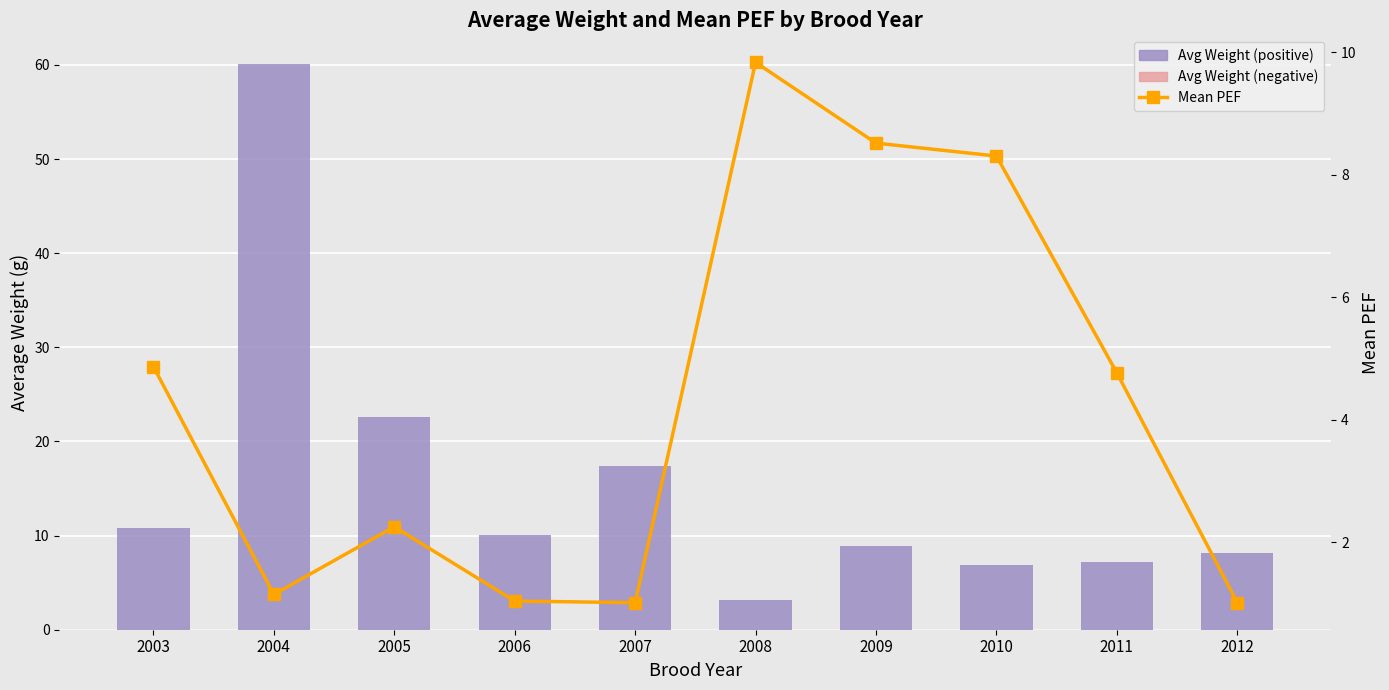

Are the bars grouped side by side (vs. stacked)?

Yes